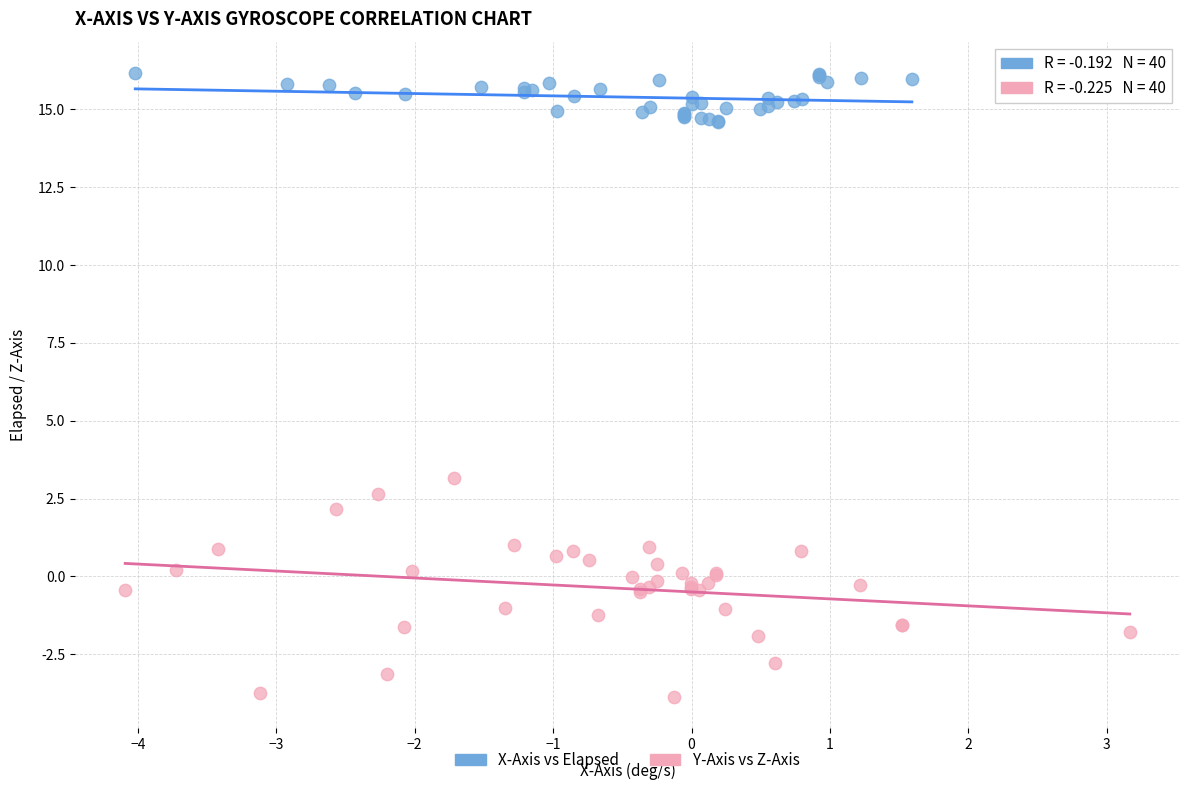

What are all the series names shown in the legend?

X-Axis vs Elapsed, Y-Axis vs Z-Axis